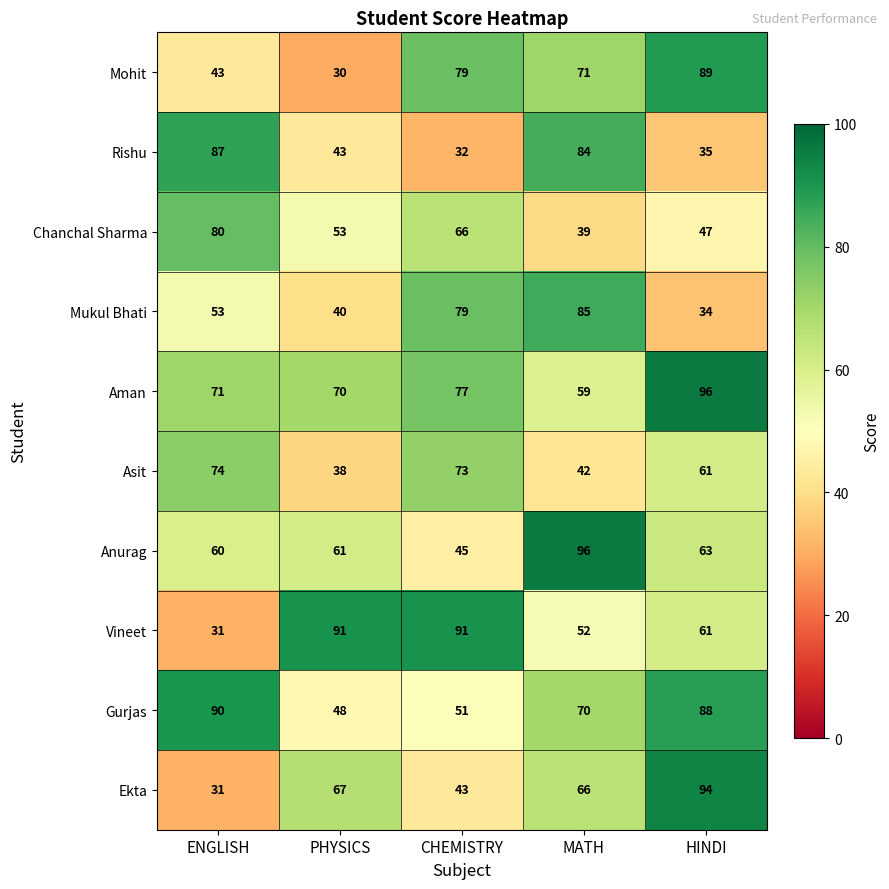

Which series changed the most between CHEMISTRY and HINDI?

Ekta